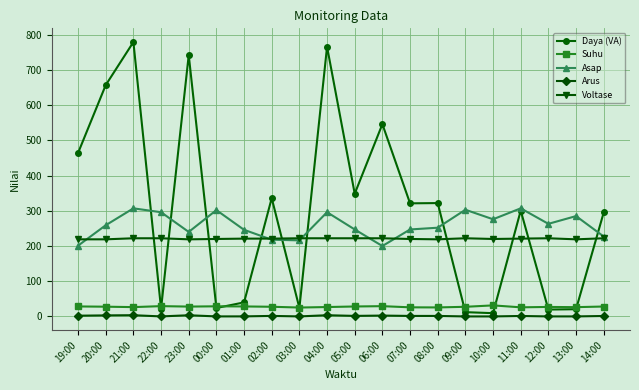

What is the label of the 19th point from the right?

20:00